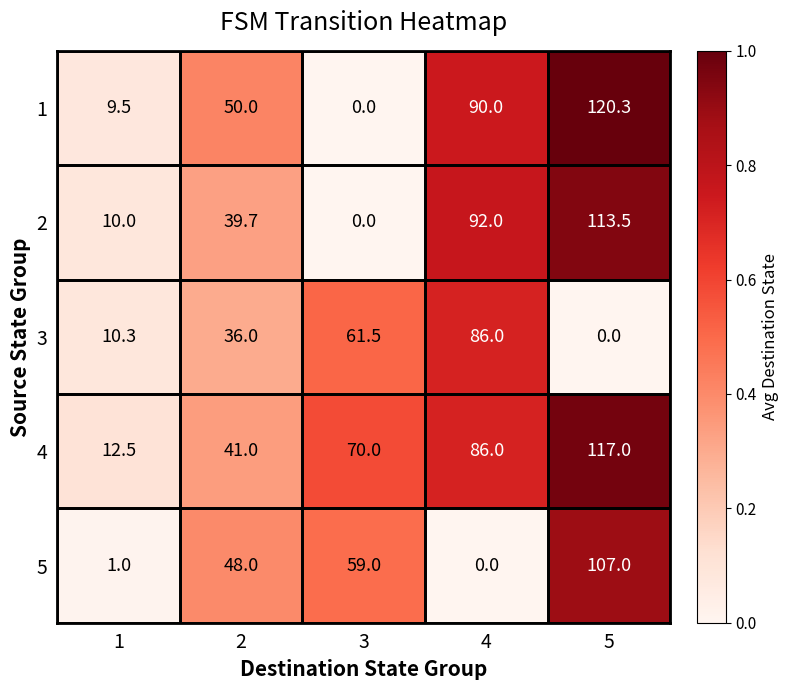

Which series changed the most between 1 and 5?

1